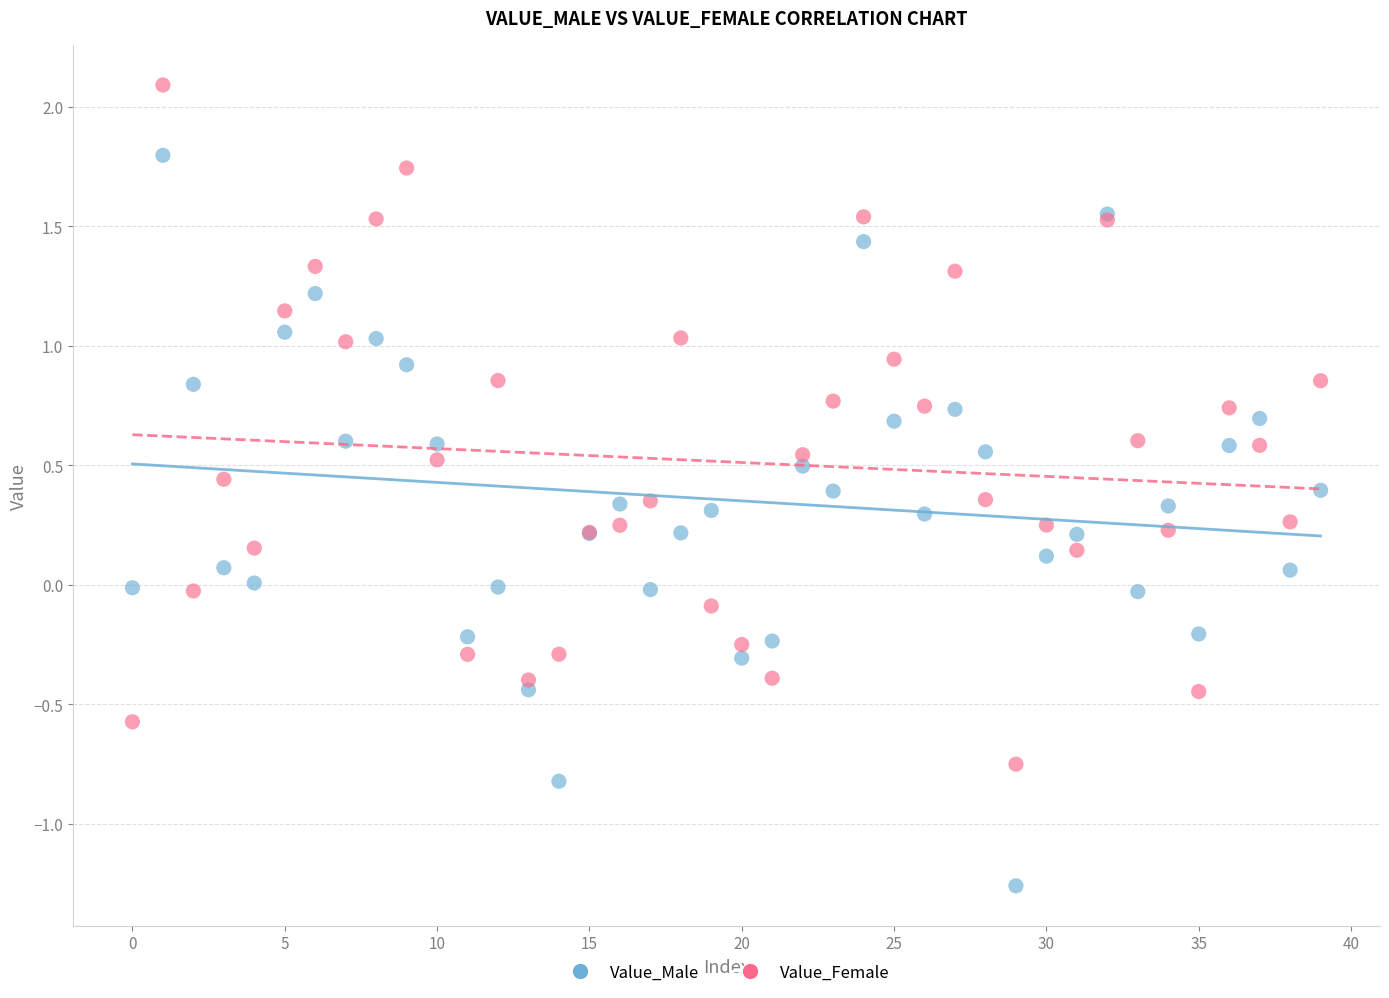

Which series reaches the maximum Y coordinate?

Value_Female